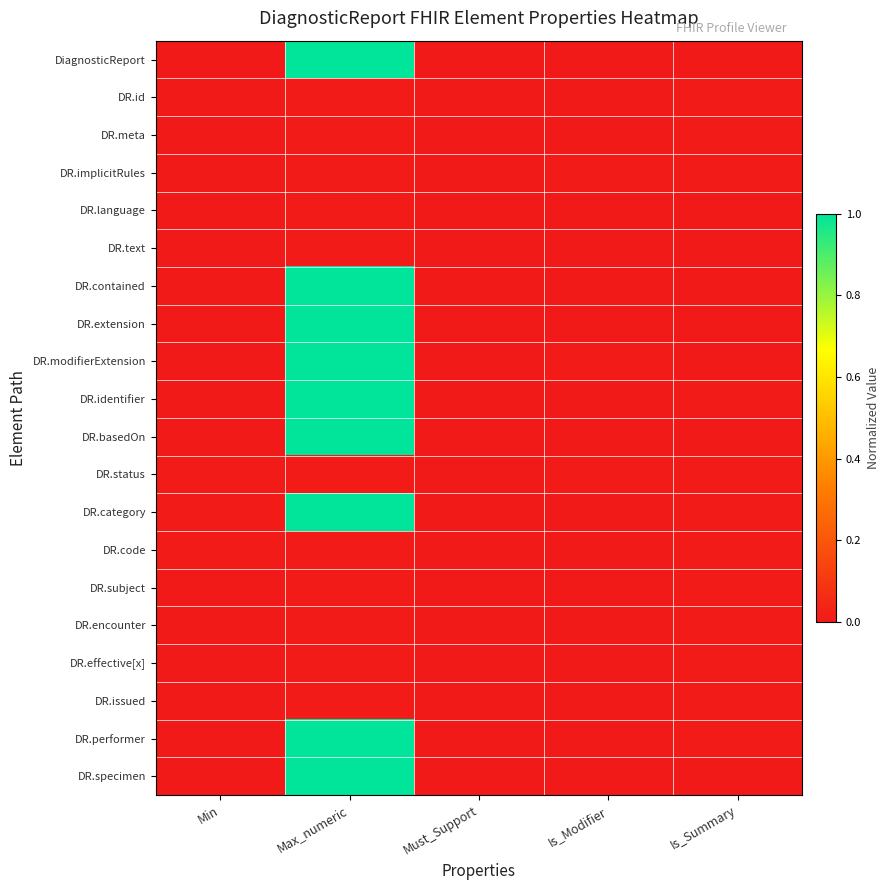

Reading left to right, list all the values displayed in this chart.

DiagnosticReport: Min=0.0	Max_numeric=1.0	Must_Support=0.0	Is_Modifier=0.0	Is_Summary=0.0
DR.id: Min=0.0	Max_numeric=0.0	Must_Support=0.0	Is_Modifier=0.0	Is_Summary=0.0
DR.meta: Min=0.0	Max_numeric=0.0	Must_Support=0.0	Is_Modifier=0.0	Is_Summary=0.0
DR.implicitRules: Min=0.0	Max_numeric=0.0	Must_Support=0.0	Is_Modifier=0.0	Is_Summary=0.0
DR.language: Min=0.0	Max_numeric=0.0	Must_Support=0.0	Is_Modifier=0.0	Is_Summary=0.0
DR.text: Min=0.0	Max_numeric=0.0	Must_Support=0.0	Is_Modifier=0.0	Is_Summary=0.0
DR.contained: Min=0.0	Max_numeric=1.0	Must_Support=0.0	Is_Modifier=0.0	Is_Summary=0.0
DR.extension: Min=0.0	Max_numeric=1.0	Must_Support=0.0	Is_Modifier=0.0	Is_Summary=0.0
DR.modifierExtension: Min=0.0	Max_numeric=1.0	Must_Support=0.0	Is_Modifier=0.0	Is_Summary=0.0
DR.identifier: Min=0.0	Max_numeric=1.0	Must_Support=0.0	Is_Modifier=0.0	Is_Summary=0.0
DR.basedOn: Min=0.0	Max_numeric=1.0	Must_Support=0.0	Is_Modifier=0.0	Is_Summary=0.0
DR.status: Min=0.0	Max_numeric=0.0	Must_Support=0.0	Is_Modifier=0.0	Is_Summary=0.0
DR.category: Min=0.0	Max_numeric=1.0	Must_Support=0.0	Is_Modifier=0.0	Is_Summary=0.0
DR.code: Min=0.0	Max_numeric=0.0	Must_Support=0.0	Is_Modifier=0.0	Is_Summary=0.0
DR.subject: Min=0.0	Max_numeric=0.0	Must_Support=0.0	Is_Modifier=0.0	Is_Summary=0.0
DR.encounter: Min=0.0	Max_numeric=0.0	Must_Support=0.0	Is_Modifier=0.0	Is_Summary=0.0
DR.effective[x]: Min=0.0	Max_numeric=0.0	Must_Support=0.0	Is_Modifier=0.0	Is_Summary=0.0
DR.issued: Min=0.0	Max_numeric=0.0	Must_Support=0.0	Is_Modifier=0.0	Is_Summary=0.0
DR.performer: Min=0.0	Max_numeric=1.0	Must_Support=0.0	Is_Modifier=0.0	Is_Summary=0.0
DR.specimen: Min=0.0	Max_numeric=1.0	Must_Support=0.0	Is_Modifier=0.0	Is_Summary=0.0